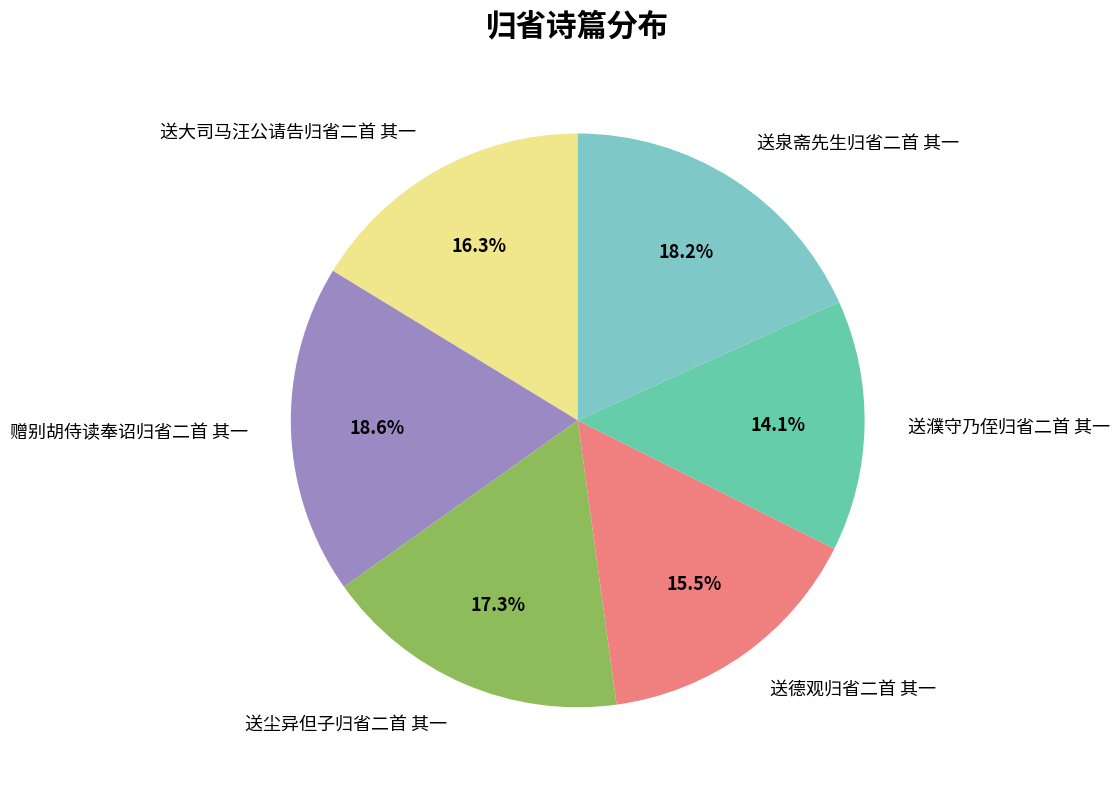

What is the ratio of the value at 送濮守乃侄归省二首 其一 to the value at 送泉斋先生归省二首 其一?

0.8